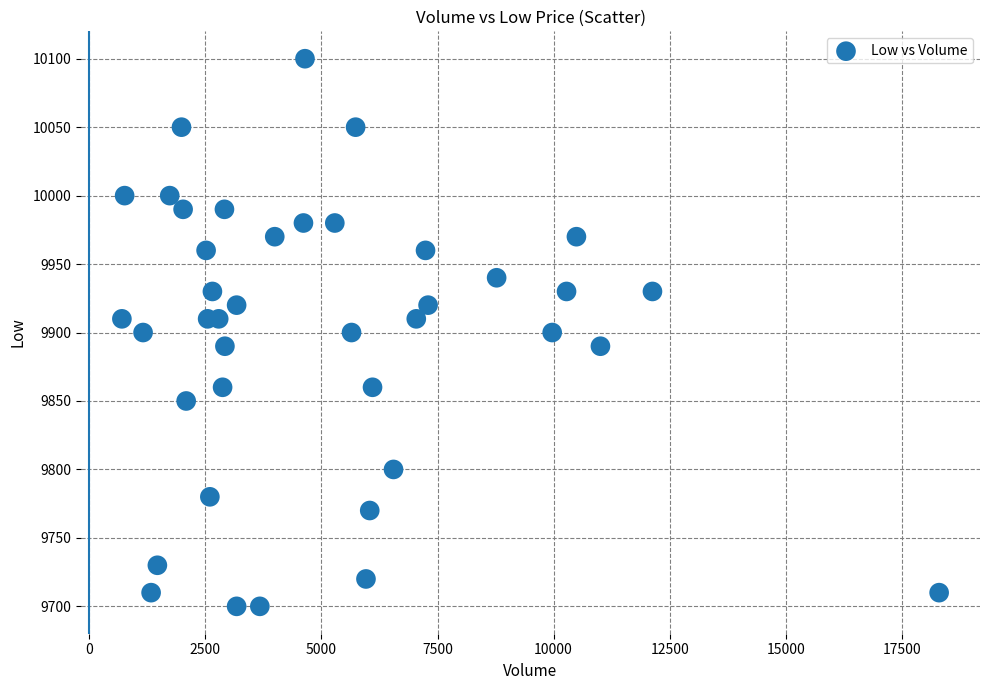

What is the range of Y values (max minus min)?

400